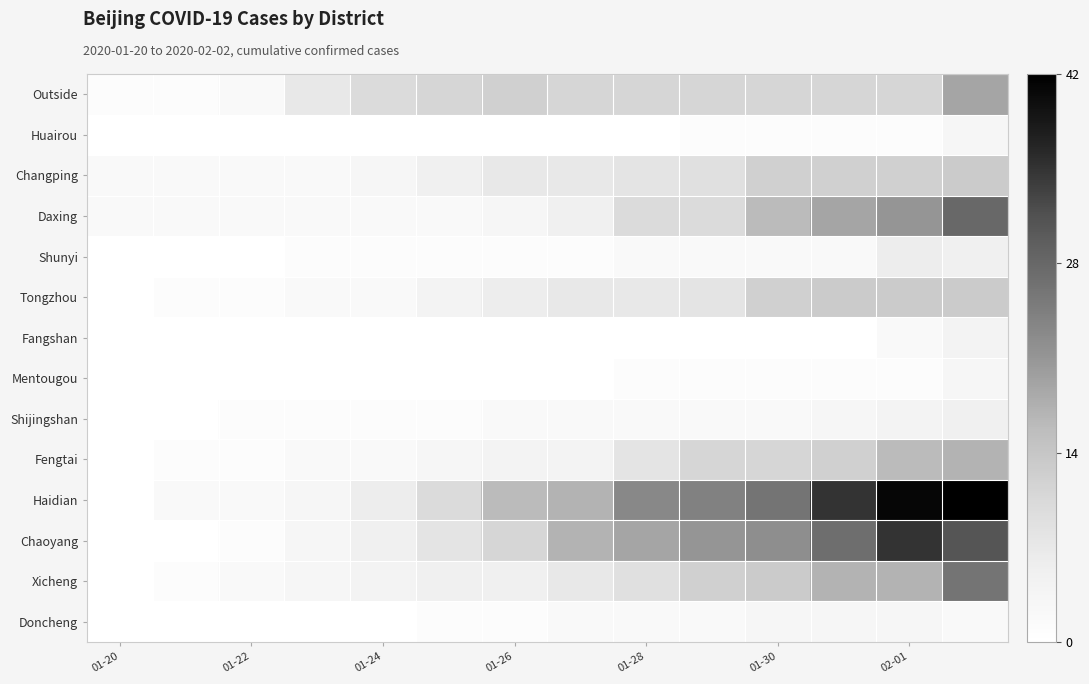

Count the number of categories in the chart.

14